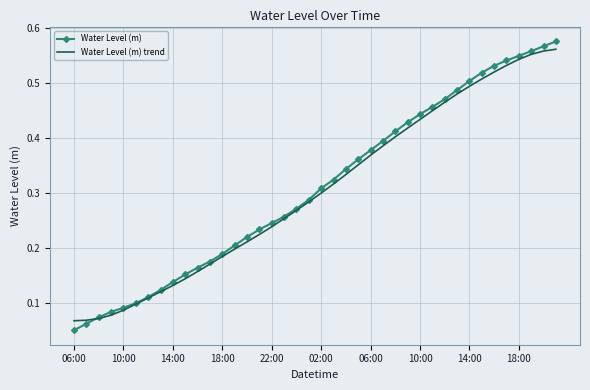

Reading right to left, list all the values displayed in this chart.

Water Level (m): 0.6	0.6	0.6	0.5	0.5	0.5	0.5	0.5	0.5	0.5	0.5	0.4	0.4	0.4	0.4	0.4	0.4	0.3	0.3	0.3	0.3	0.3	0.3	0.2	0.2	0.2	0.2	0.2	0.2	0.2	0.2	0.1	0.1	0.1	0.1	0.1	0.1	0.1	0.1	0.1
Water Level (m) trend: 0.6	0.6	0.6	0.5	0.5	0.5	0.5	0.5	0.5	0.5	0.4	0.4	0.4	0.4	0.4	0.4	0.4	0.3	0.3	0.3	0.3	0.3	0.3	0.2	0.2	0.2	0.2	0.2	0.2	0.2	0.1	0.1	0.1	0.1	0.1	0.1	0.1	0.1	0.1	0.1